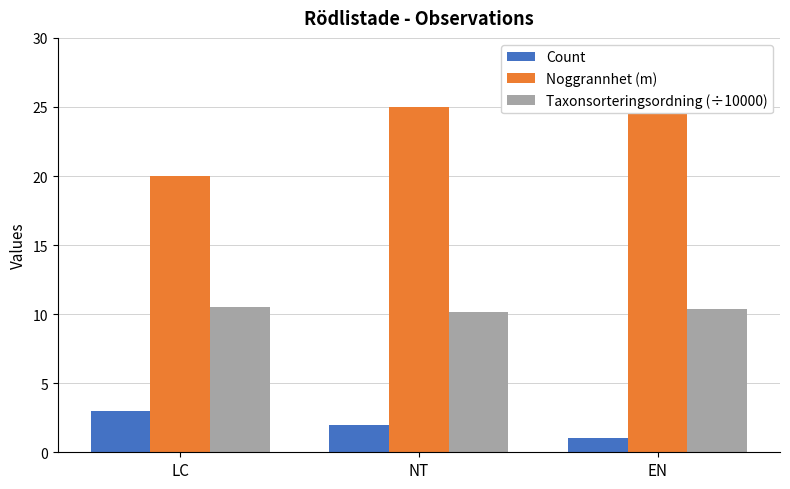

Are the bars horizontal?

No